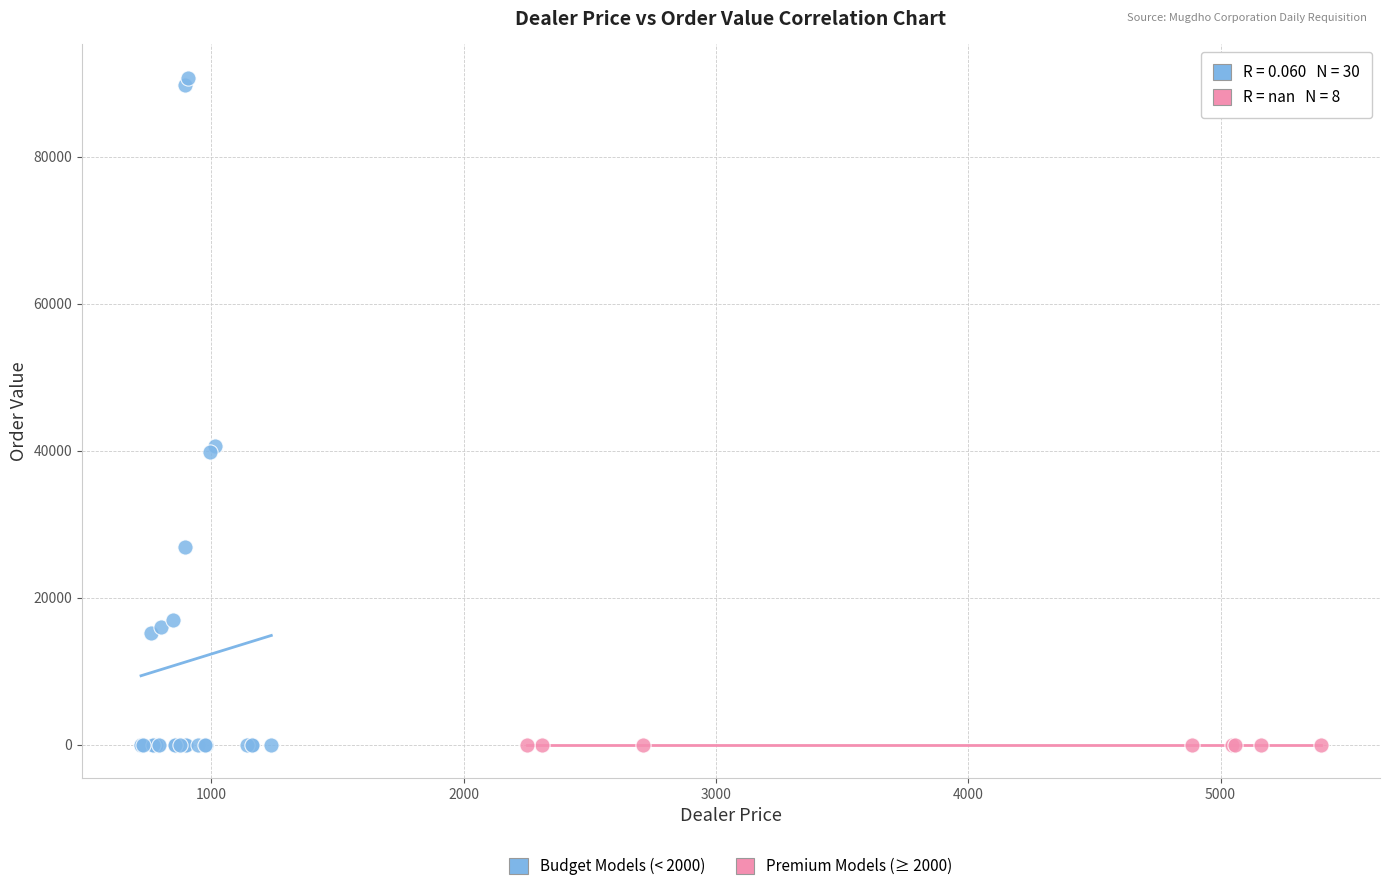

Which series reaches the maximum Y coordinate?

Budget Models (< 2000)